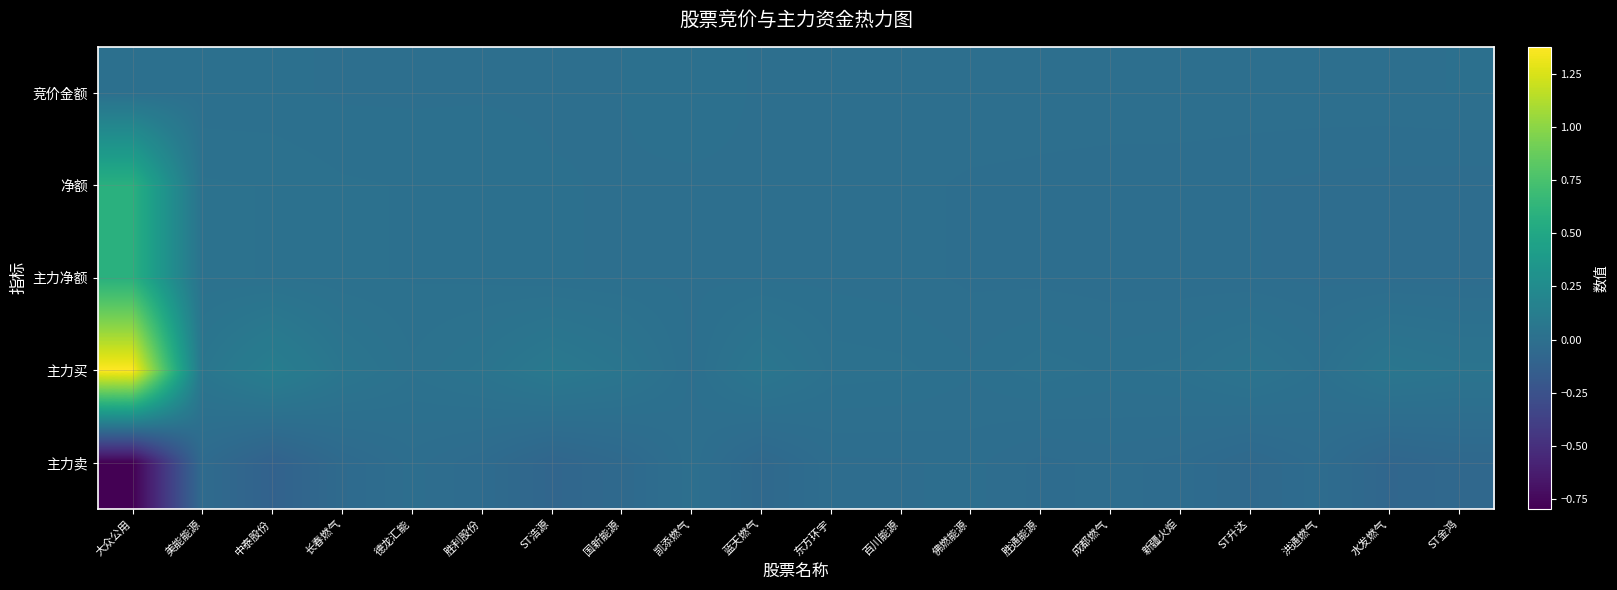

List the series in order of their peak value, highest first.

主力买, 净额, 主力净额, 竞价金额, 主力卖